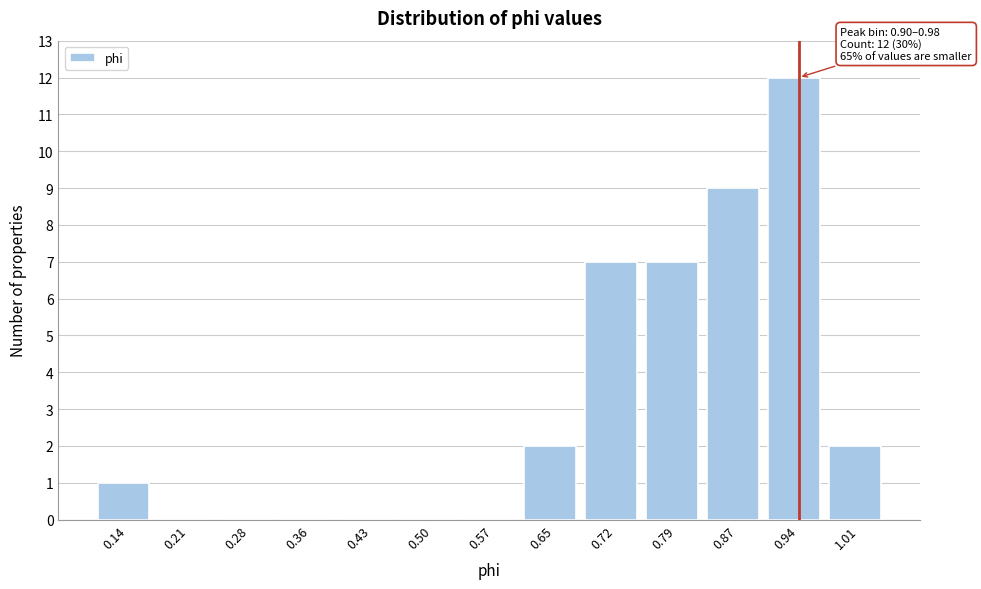

Over which range of the x-axis is the bar tallest?

0.90 to 0.98